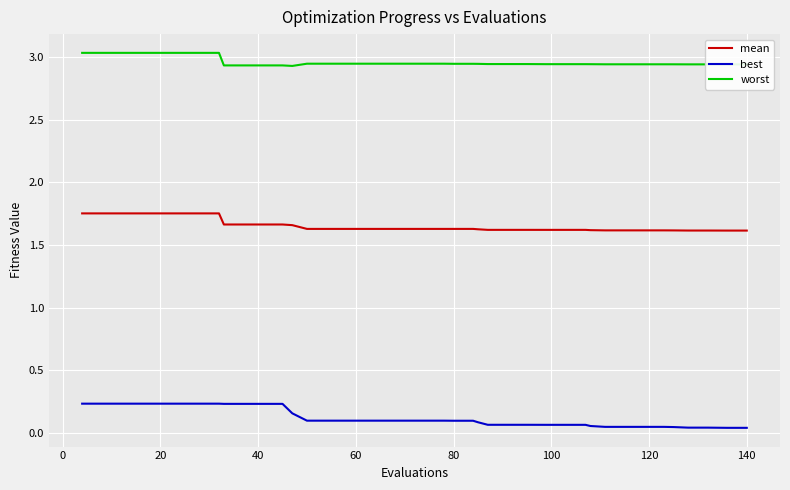

Is this an area chart (filled region under the line)?

No